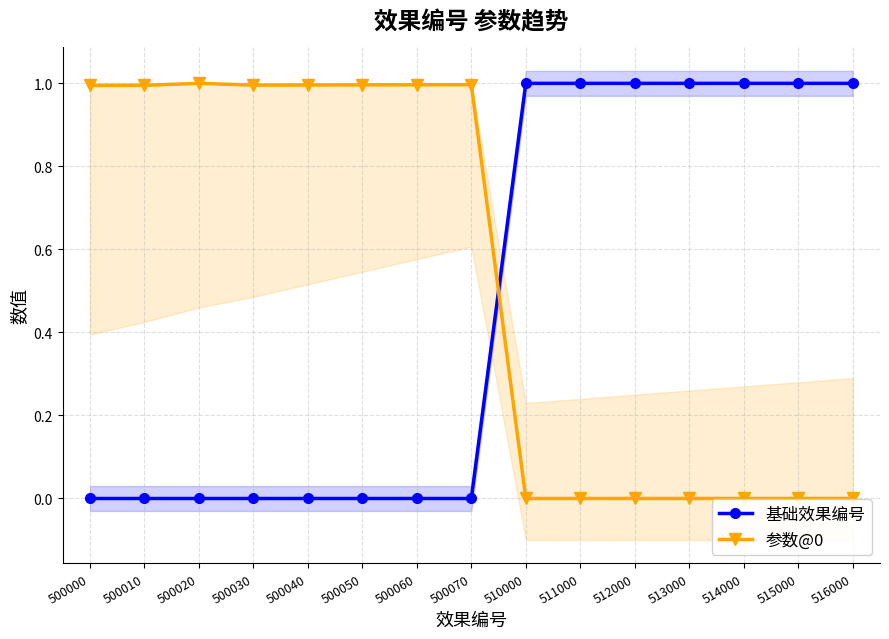

What is the greatest value displayed?

1.0